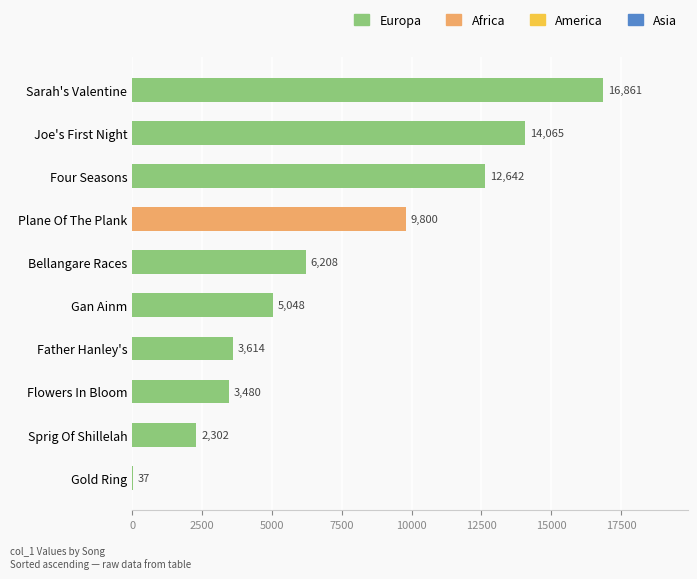

At which label is the value closest to 8449?

Plane Of The Plank